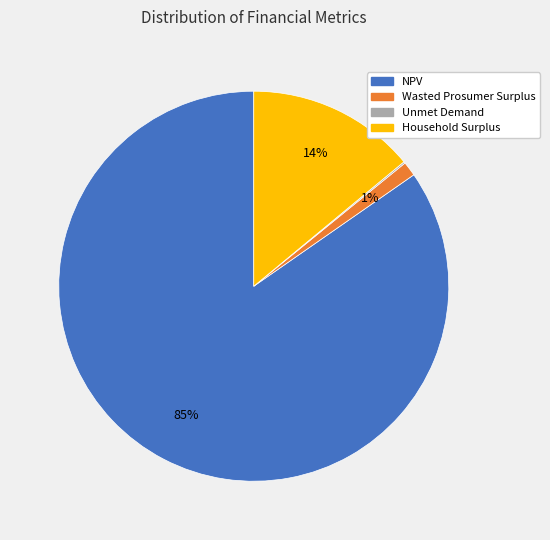

Which slice is the largest?

NPV